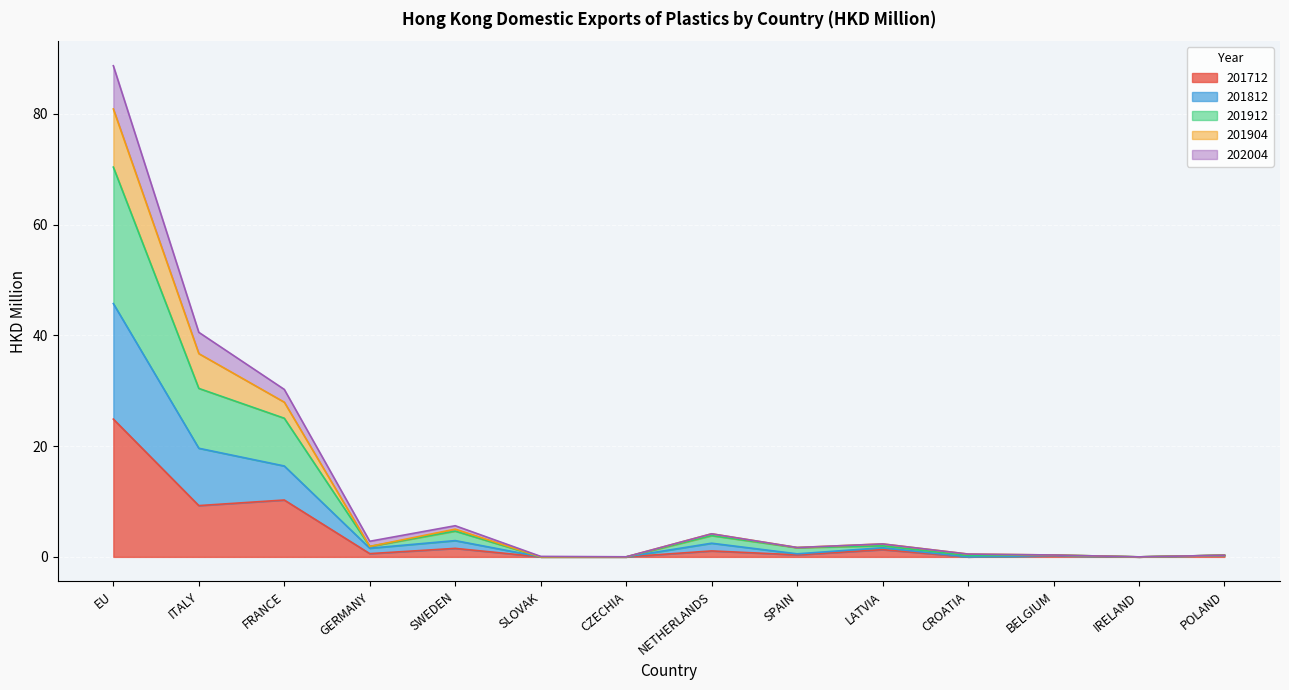

At which category does the chart reach its peak across all series?

EU